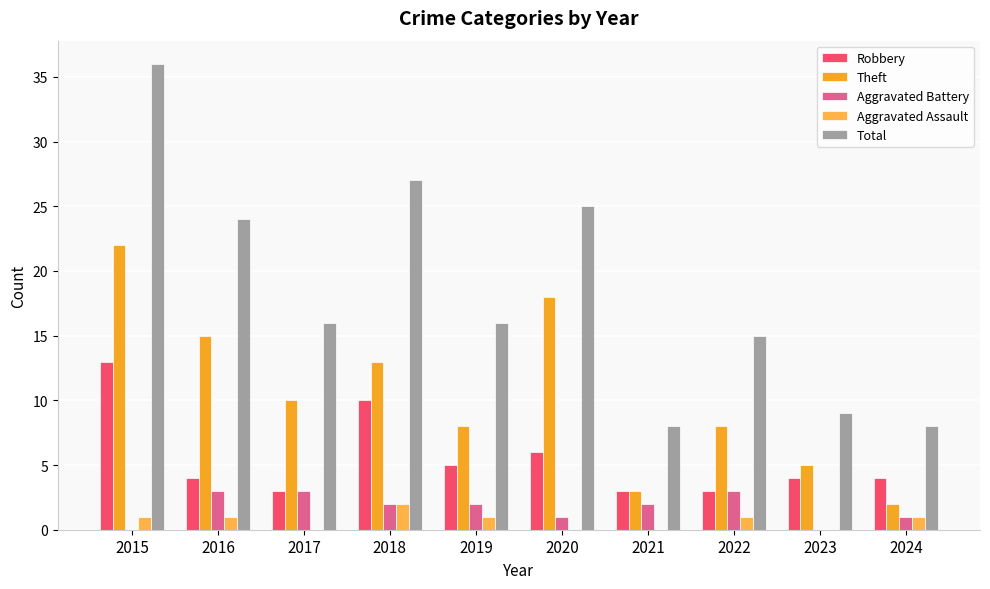

Reading left to right, what are all the values shown in this chart?

Robbery: 13	4	3	10	5	6	3	3	4	4
Theft: 22	15	10	13	8	18	3	8	5	2
Aggravated Battery: 0	3	3	2	2	1	2	3	0	1
Aggravated Assault: 1	1	0	2	1	0	0	1	0	1
Total: 36	24	16	27	16	25	8	15	9	8